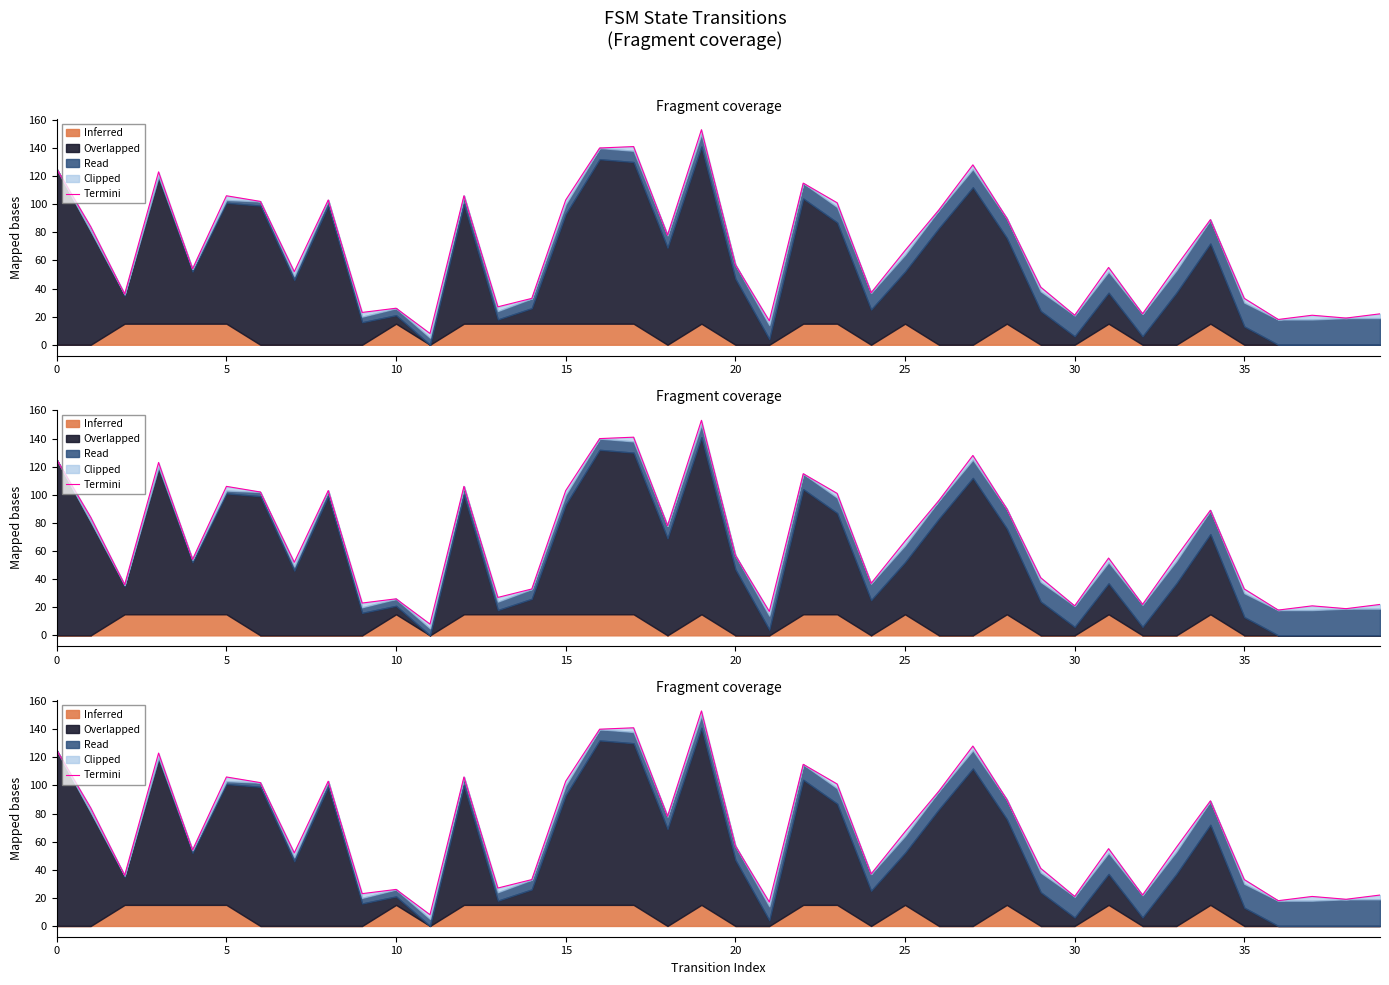

At which category does the chart reach its peak across all series?

19